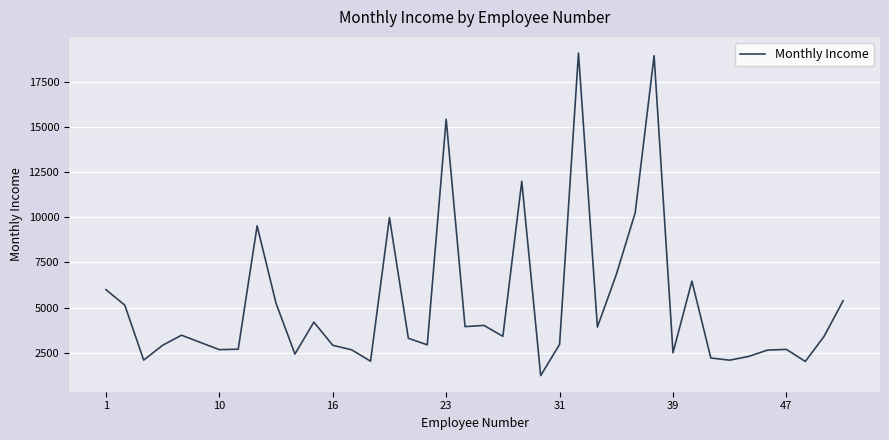

What is the difference between the maximum and minimum values?

17862